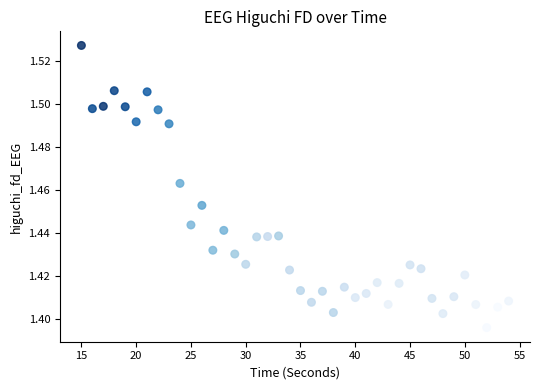

What is the range of X values (max minus min)?

39.0